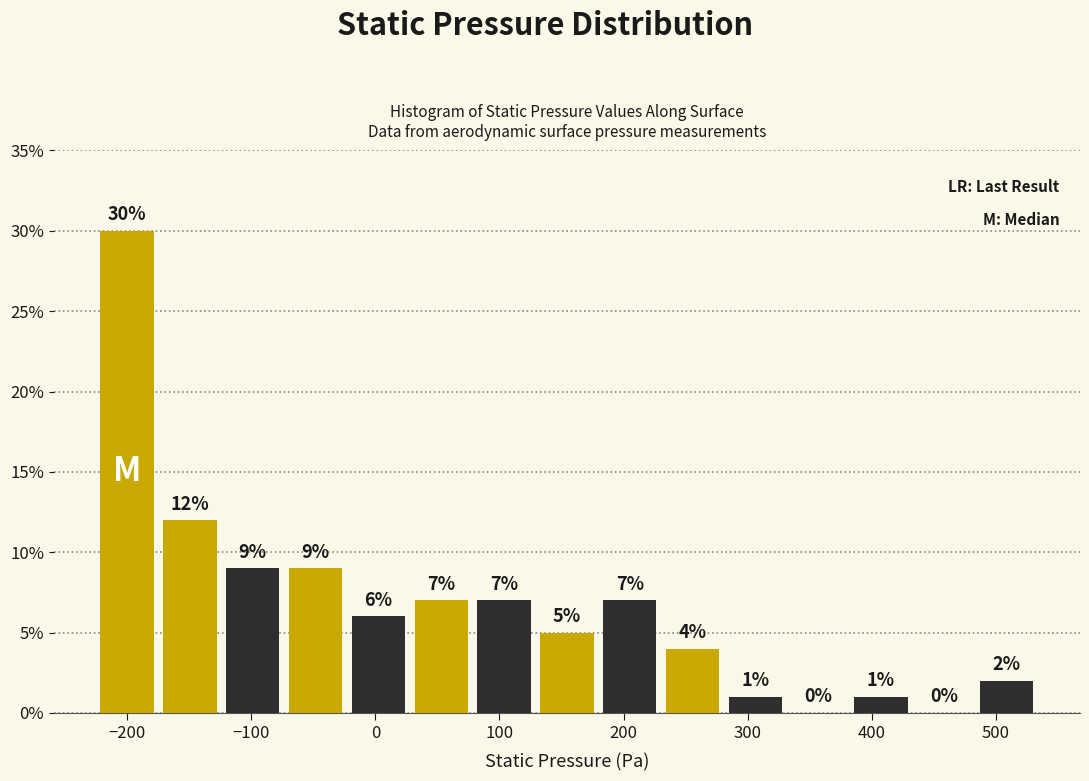

Reading left to right, list every bar in this chart as the range it spans on the x-axis followed by its height. The bar edges are not printed on the chart, so give them approximately, as read against the axis.

-230 to -170: 30
-170 to -120: 12
-120 to -70: 9
-70 to -20: 9
-20 to 30: 6
30 to 80: 7
80 to 130: 7
130 to 180: 5
180 to 230: 7
230 to 280: 4
280 to 330: 1
330 to 380: 0
380 to 430: 1
430 to 480: 0
480 to 530: 2